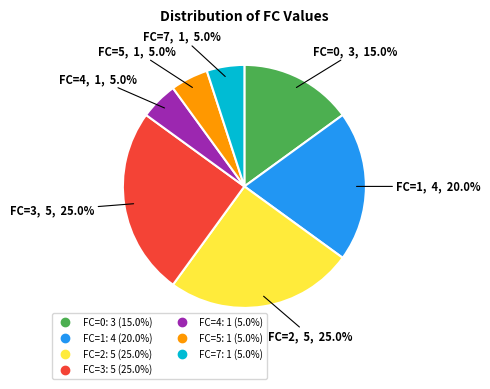

Is there a majority slice in this chart?

No